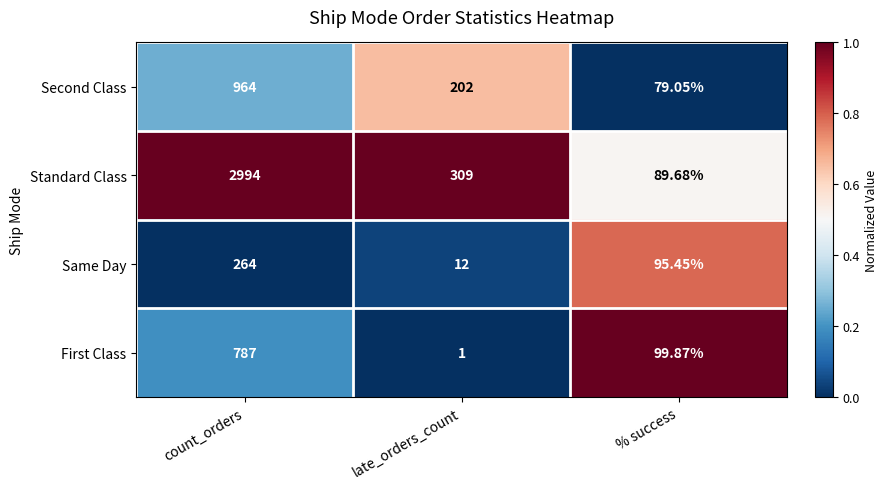

How many categories are shown in the chart?

3